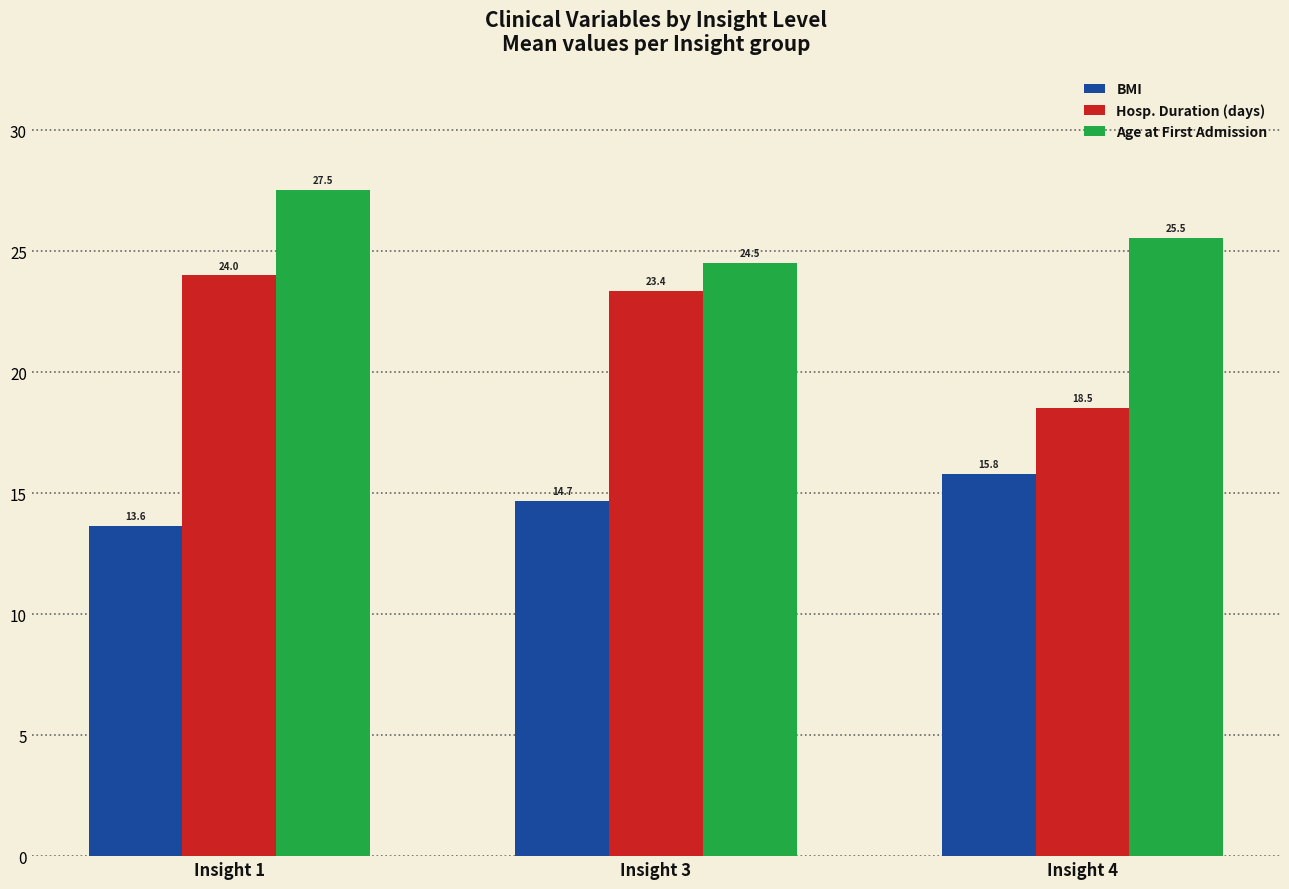

What is the value of the BMI bar at the 1st from the left?

13.6